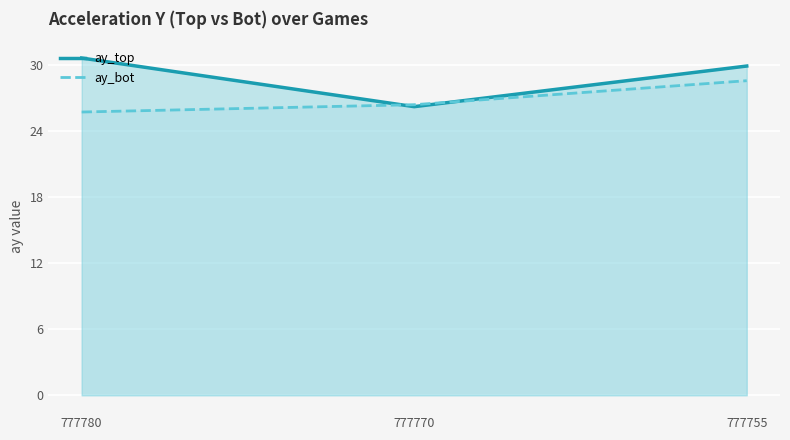

At how many categories does at least one series exceed 28?

2